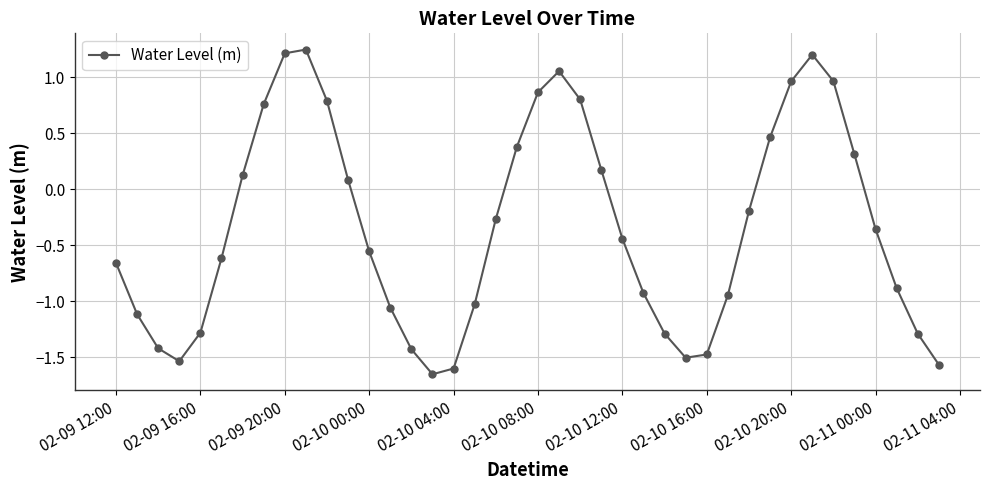

What is the difference between the maximum and minimum values?

2.9